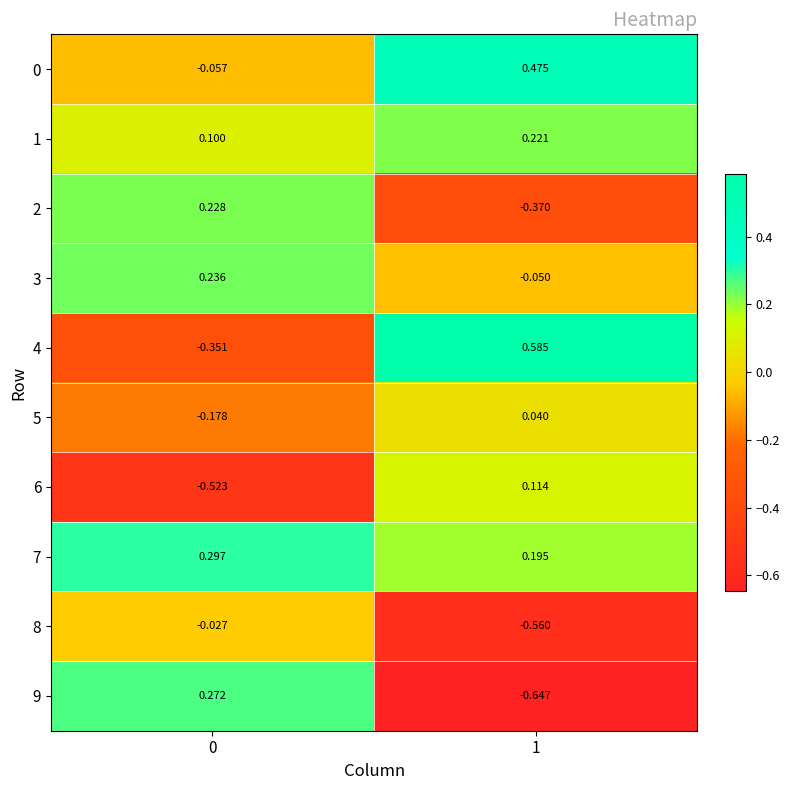

Is the value of 2 at 0 greater than the value of 4 at 0?

Yes